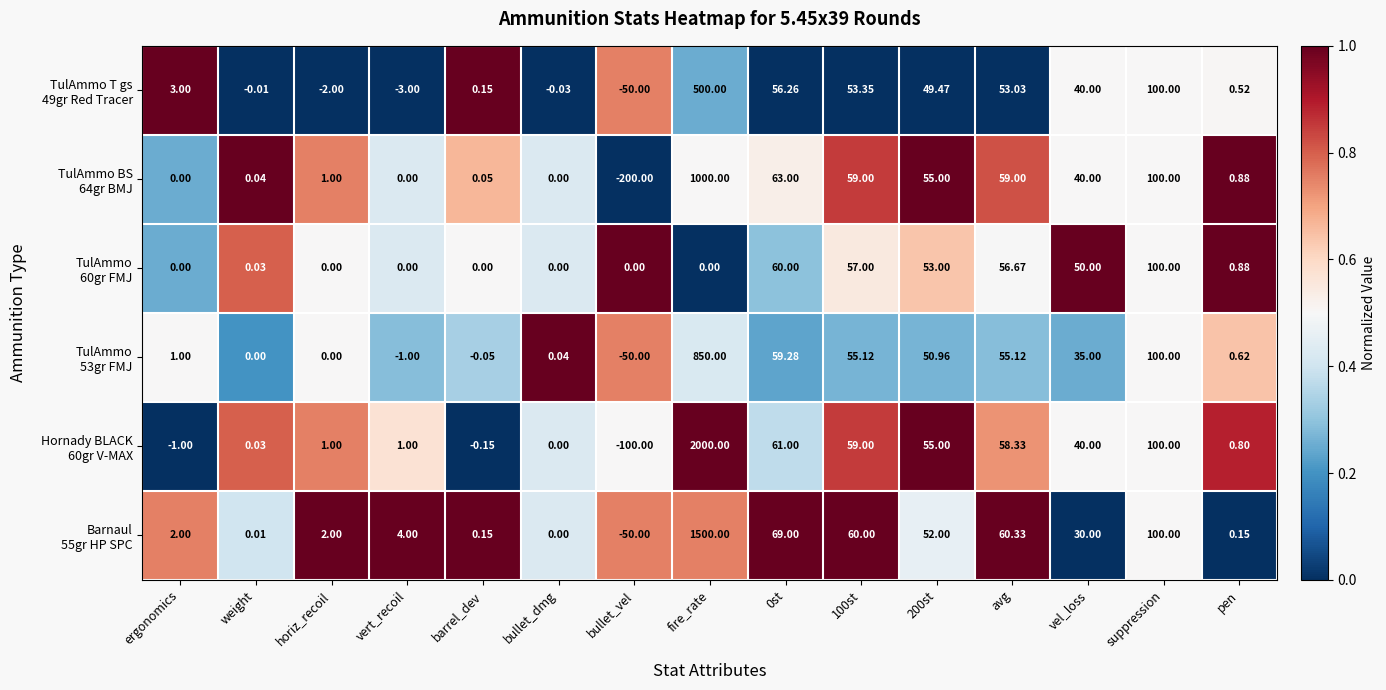

Which category has the lowest value across all series?

bullet_vel